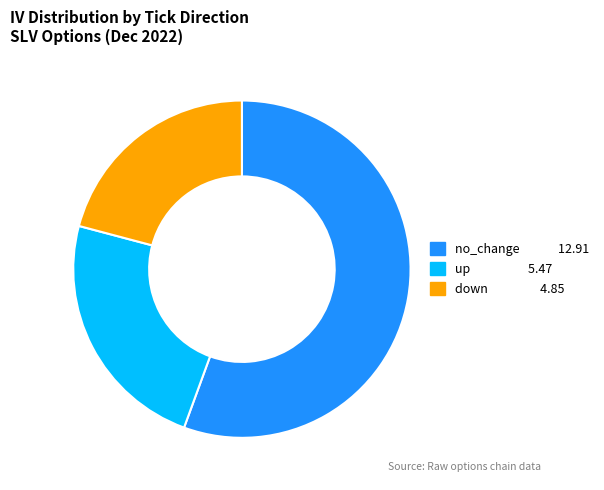

How many slices are in this pie chart?

3